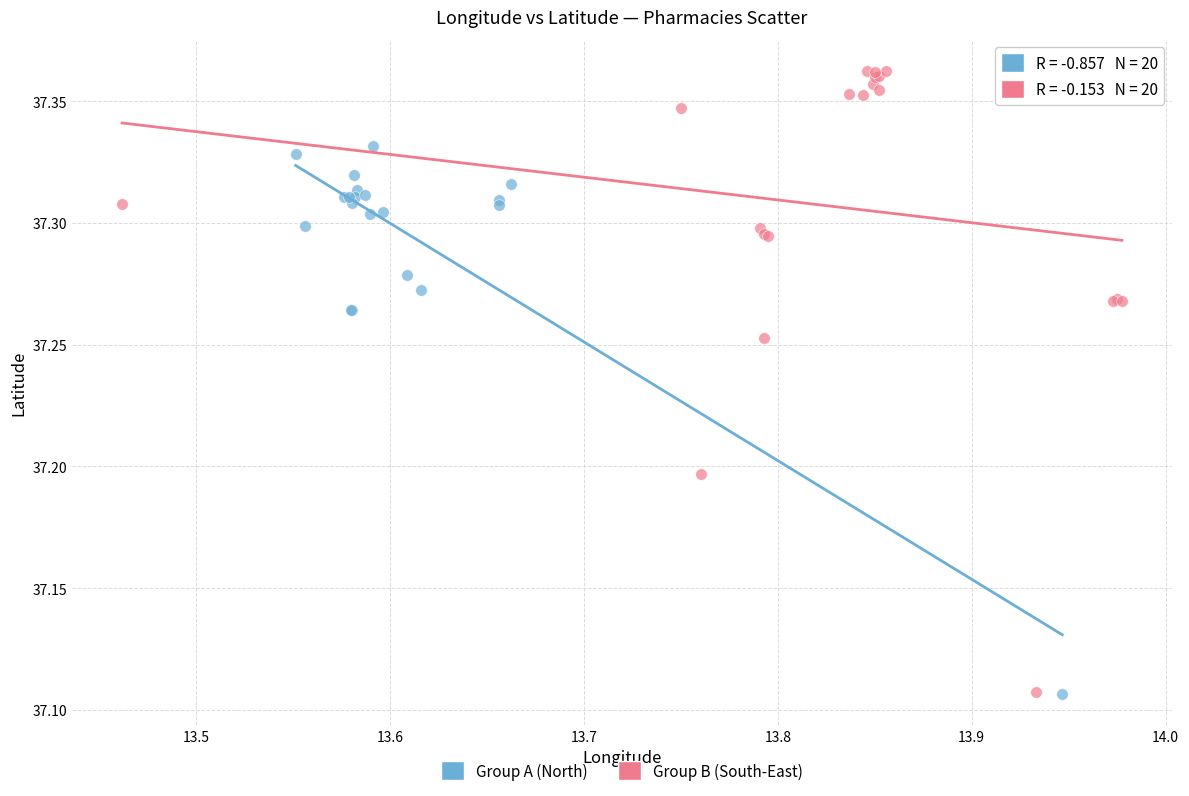

Which series contains the highest Y value?

Group B (South-East)